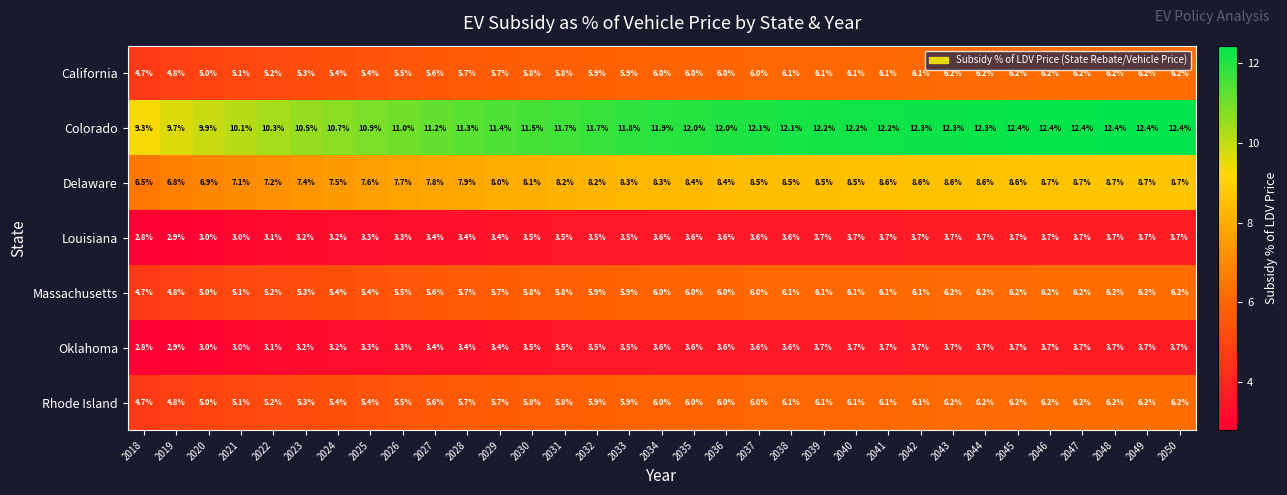

What is the spread (max minus min) of values at 2018?

6.5